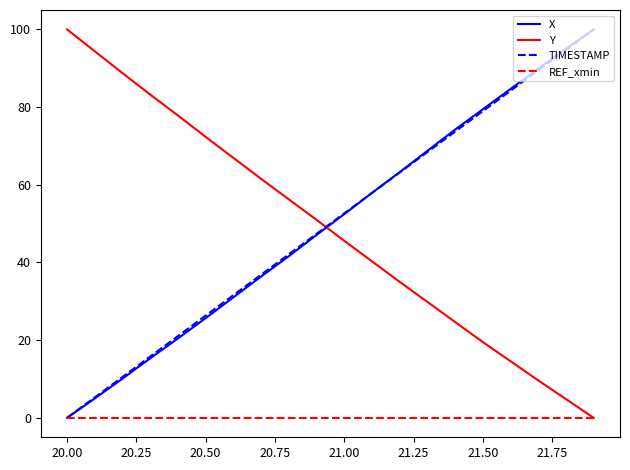

Does the chart have visible grid lines?

No